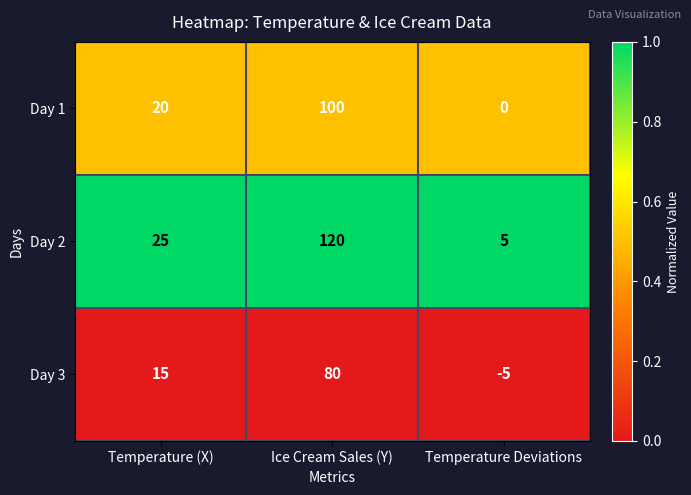

How many data points does each series have?

3